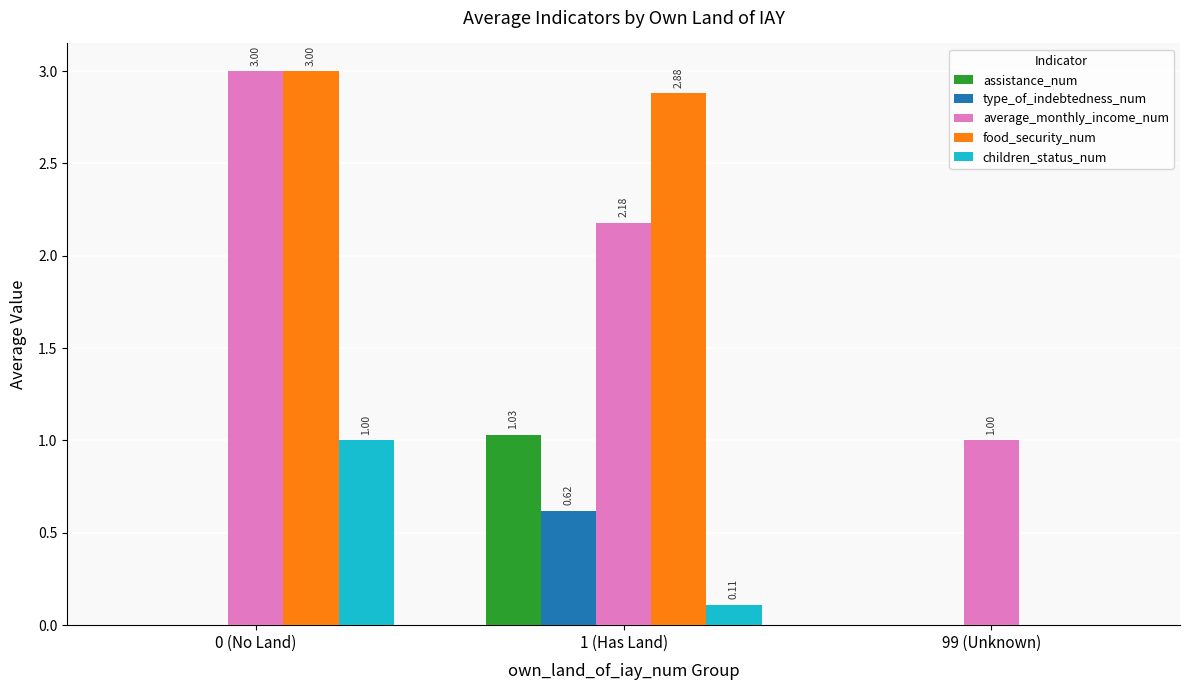

Between 1 (Has Land) and 99 (Unknown), which series saw the biggest shift?

food_security_num